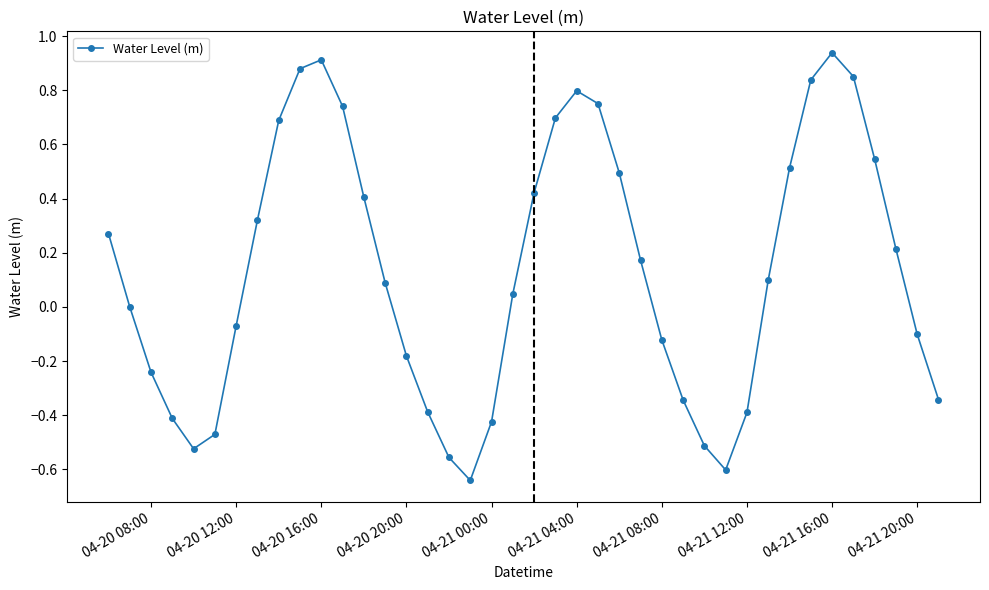

How many points are lower than both their immediate neighbors (excluding endpoints)?

3